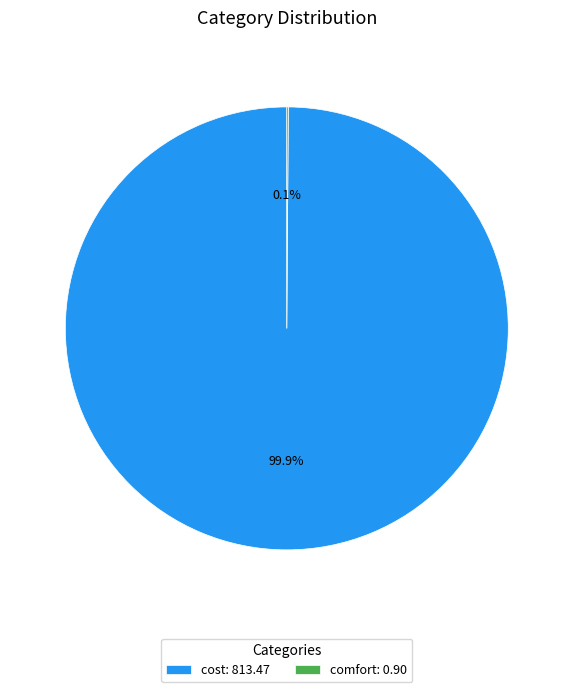

Does cost: 813.47 account for over 50% of the chart?

Yes